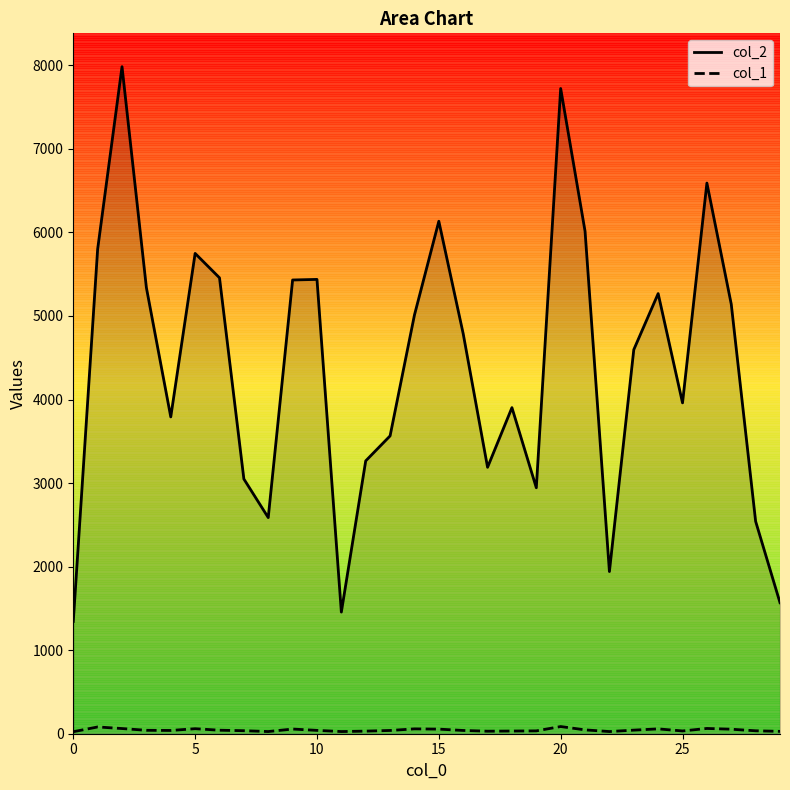

What are all the series names shown in the legend?

col_2, col_1